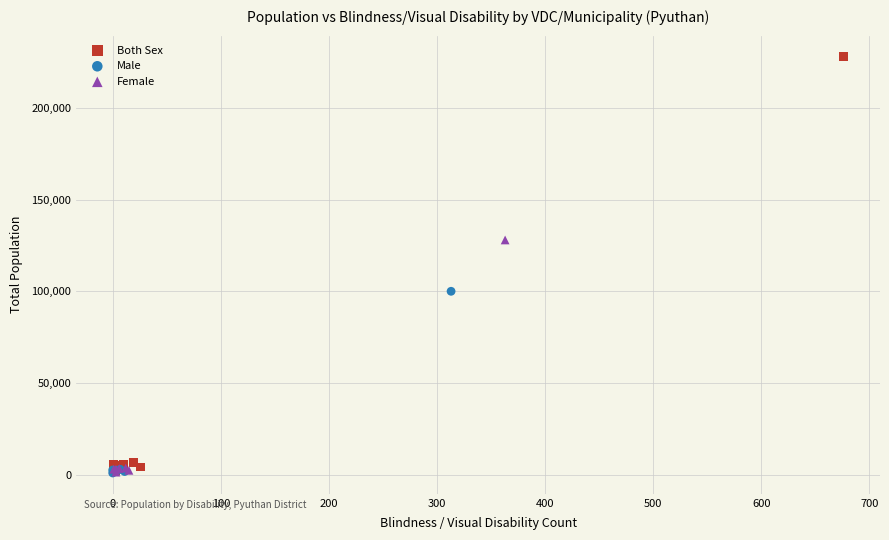

Which series reaches the maximum Y coordinate?

Both Sex